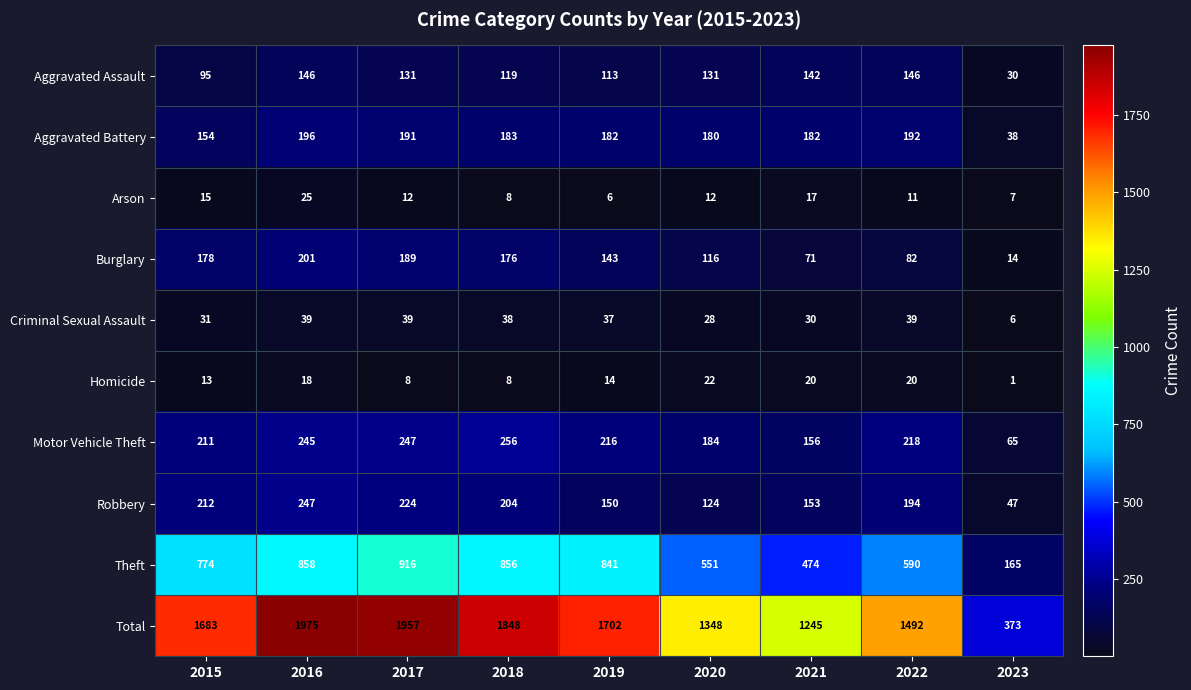

Count the number of categories in the chart.

9